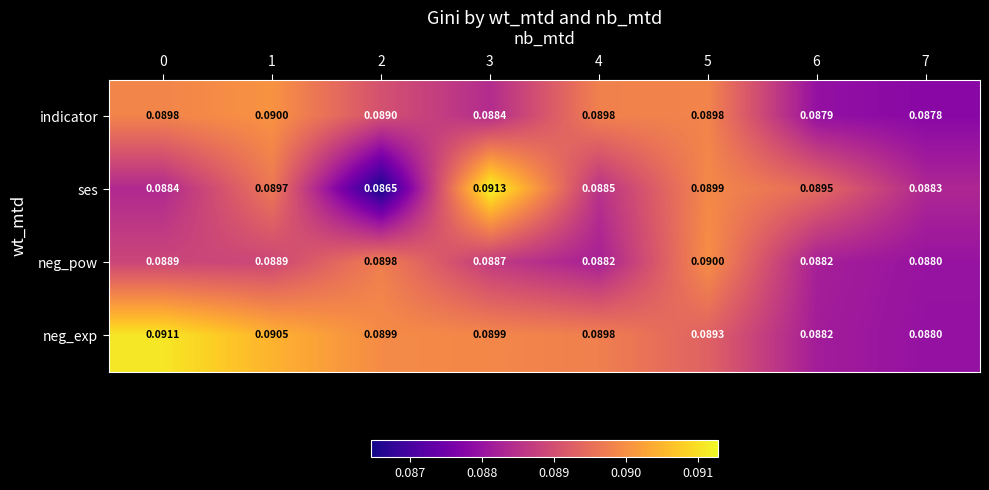

Which series changed the most between 4 and 7?

indicator